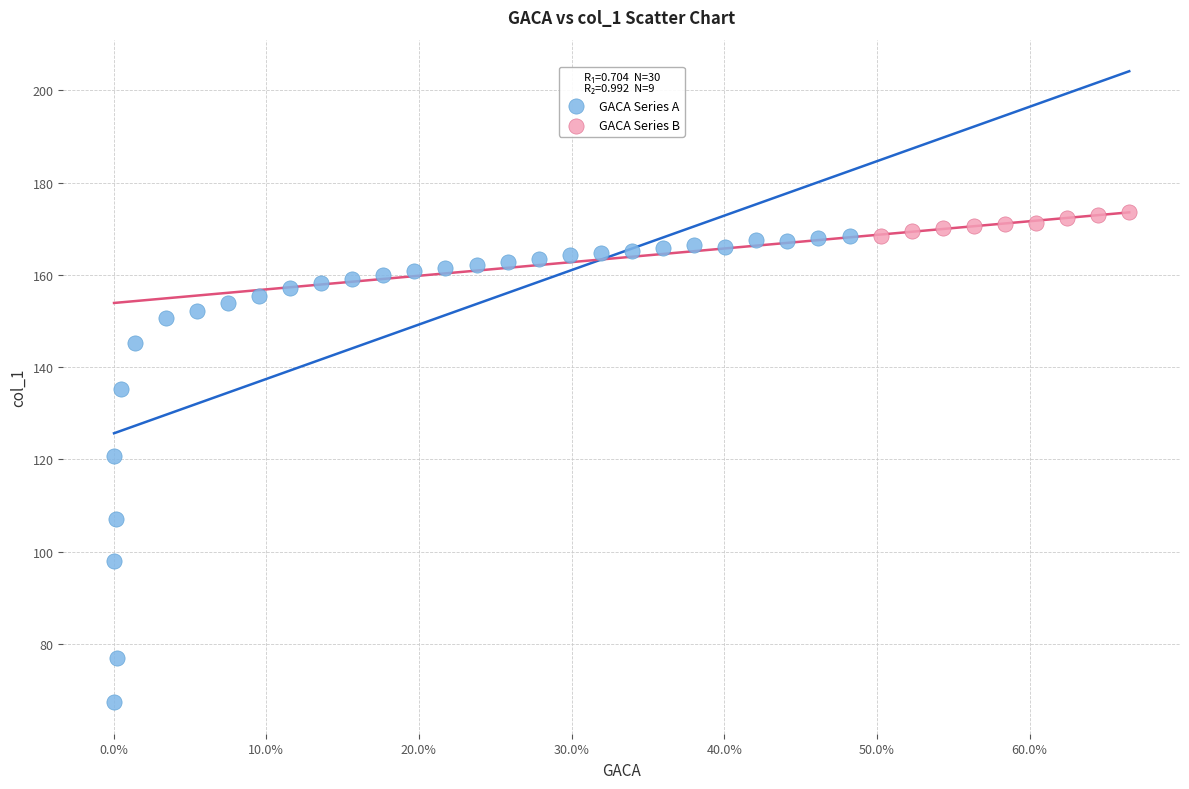

Which series has the widest spread of Y values?

GACA Series A